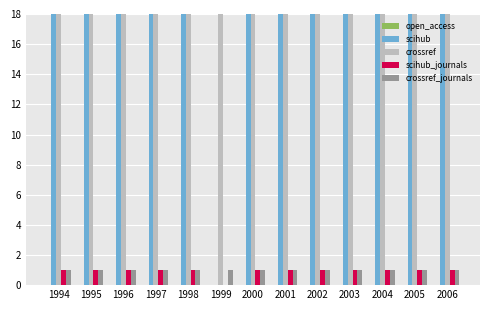

True or false: open_access has a value of 0 at 1995.

True